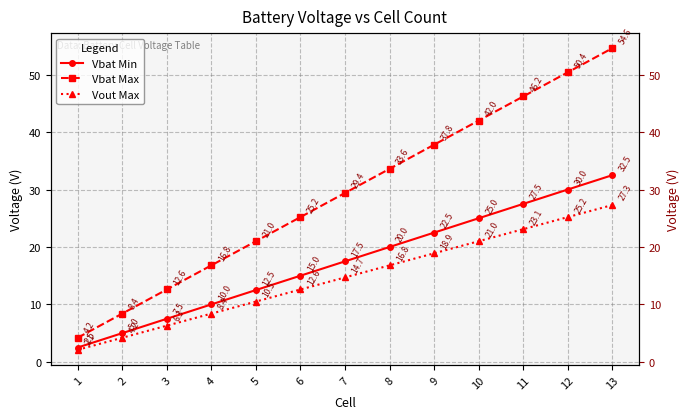

The value of Vbat Min at 11 is 18.8. True or false?

False